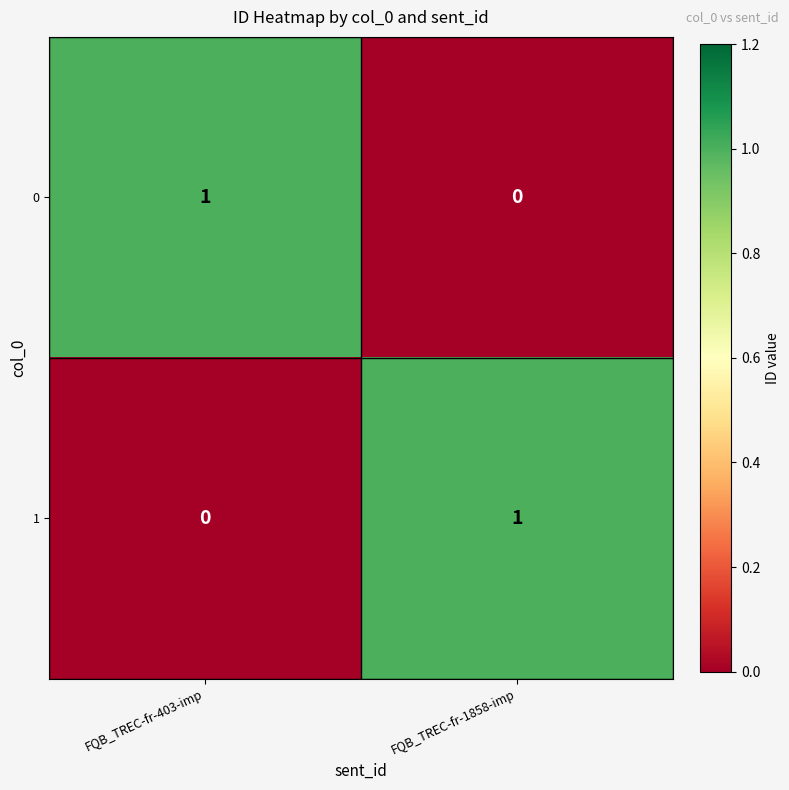

Is the value of 0 at FQB_TREC-fr-403-imp greater than the value of 1 at FQB_TREC-fr-403-imp?

Yes